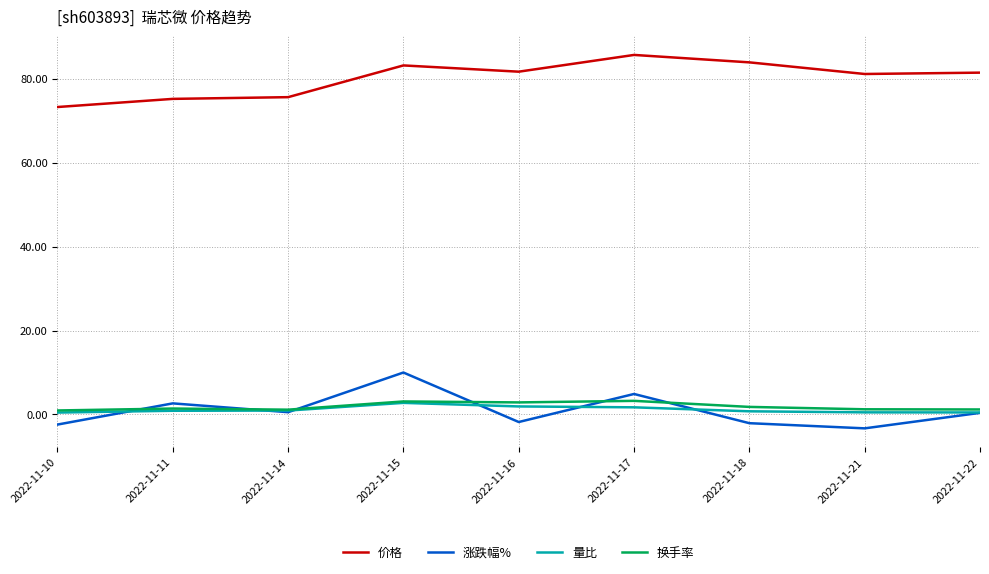

Which category has the highest value in the 涨跌幅% series?

2022-11-15